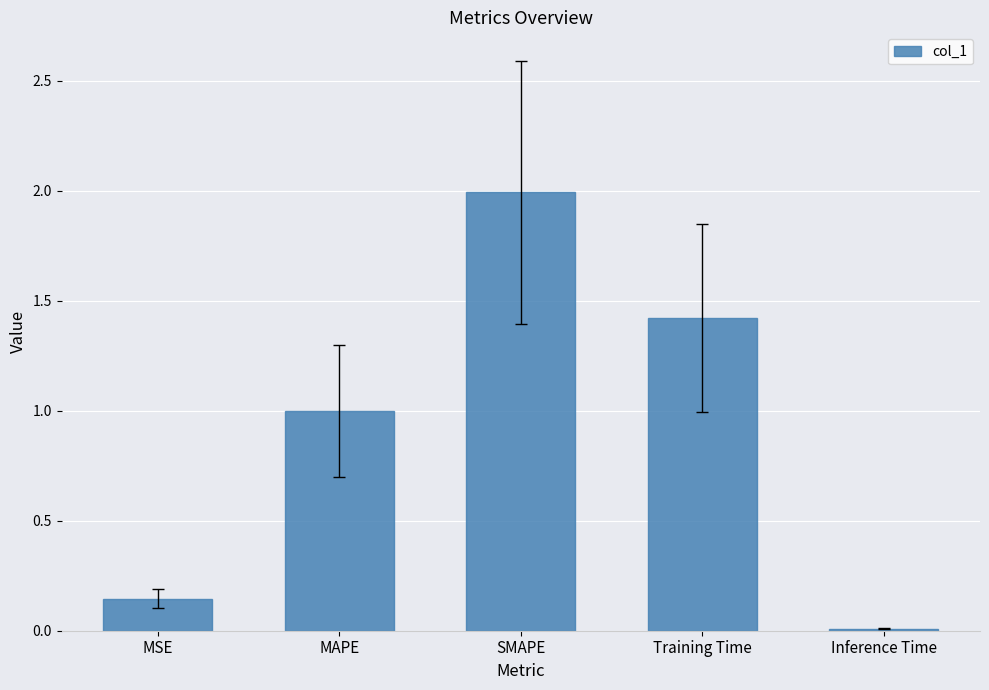

Which category has the highest value across all series?

SMAPE